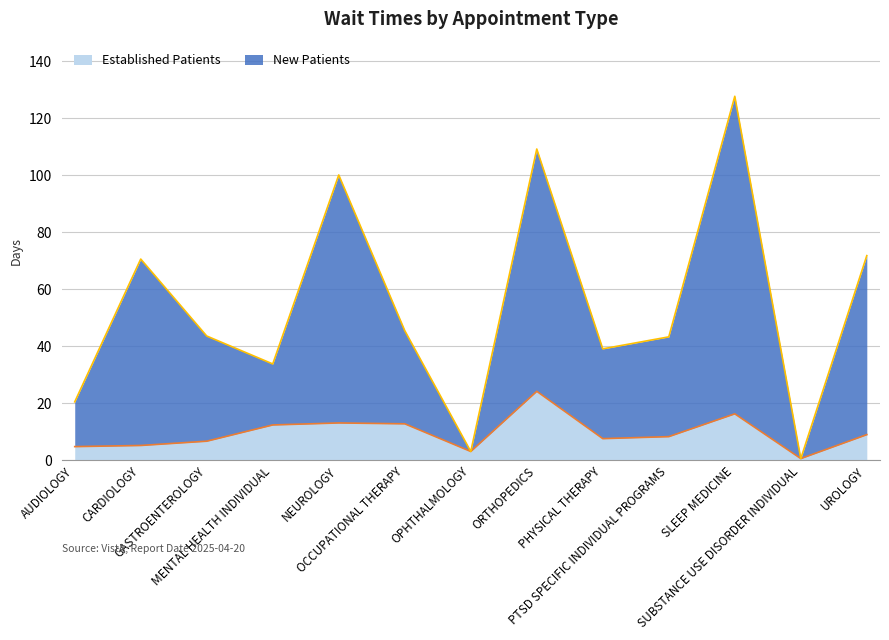

At which category is the sum across all series the highest?

SLEEP MEDICINE